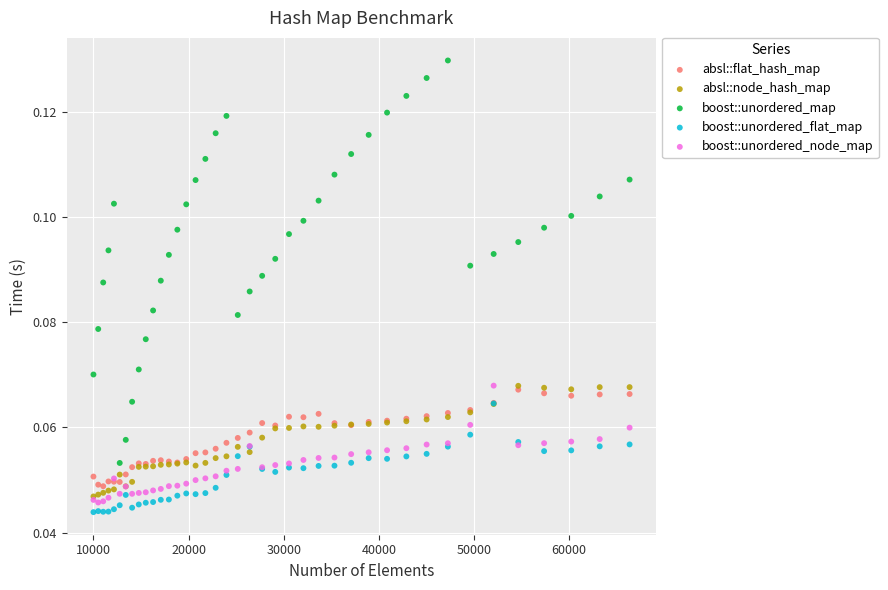

Which series reaches the maximum Y coordinate?

boost::unordered_map